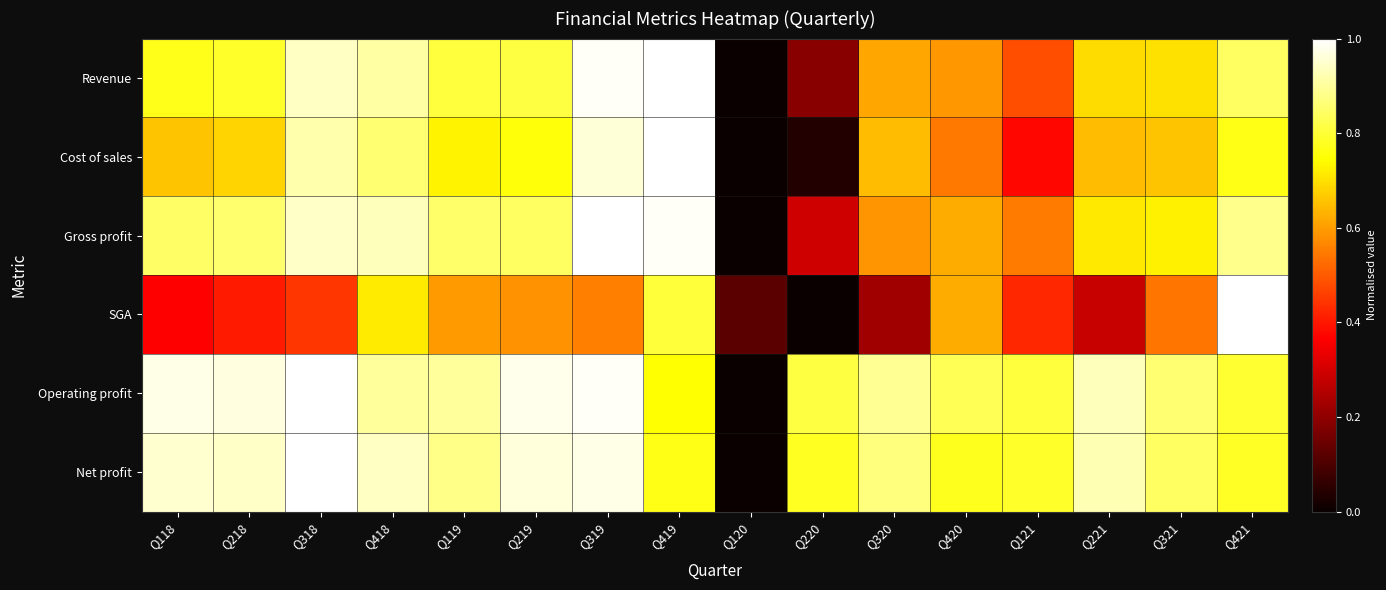

At which category is the sum across all series the highest?

Q319